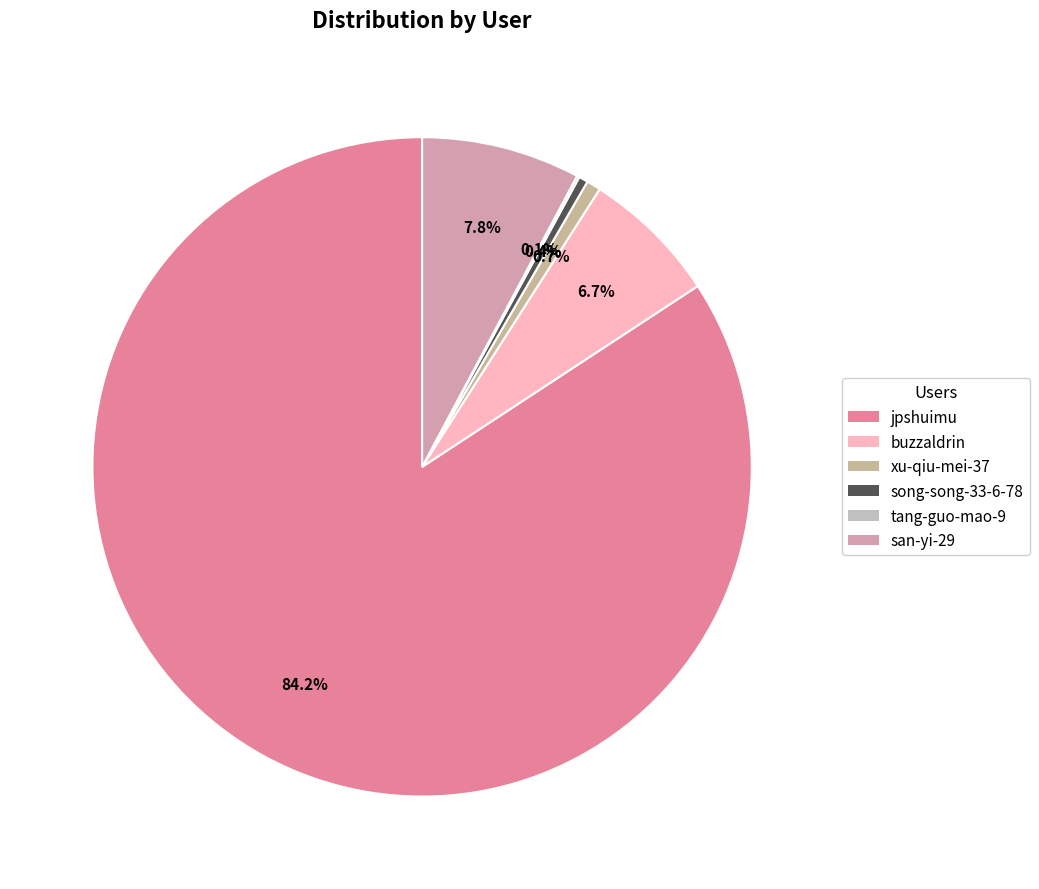

What is the change in value from jpshuimu to xu-qiu-mei-37?

-38317